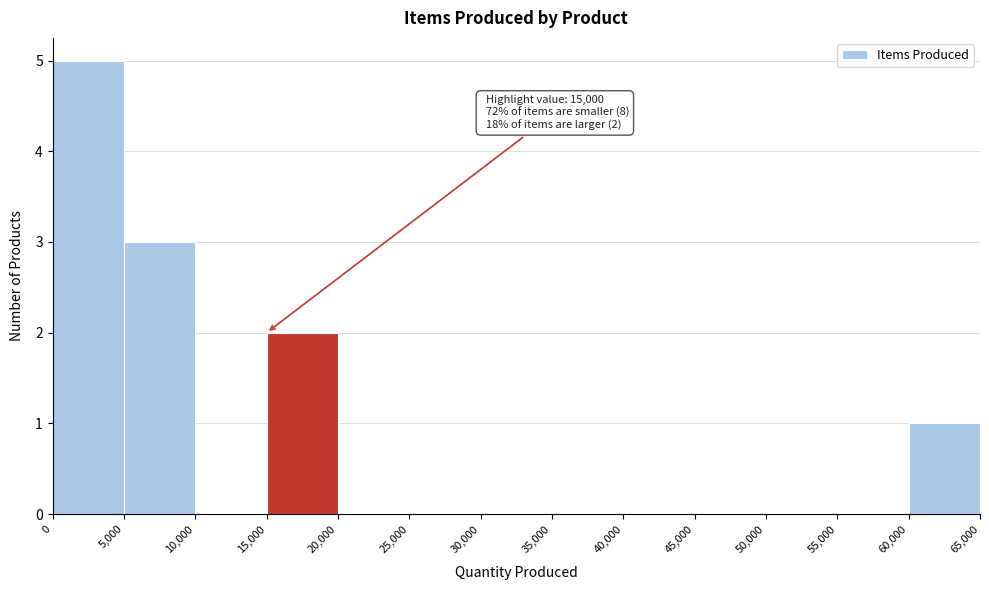

Which range on the x-axis has the tallest bar?

0 to 5,000